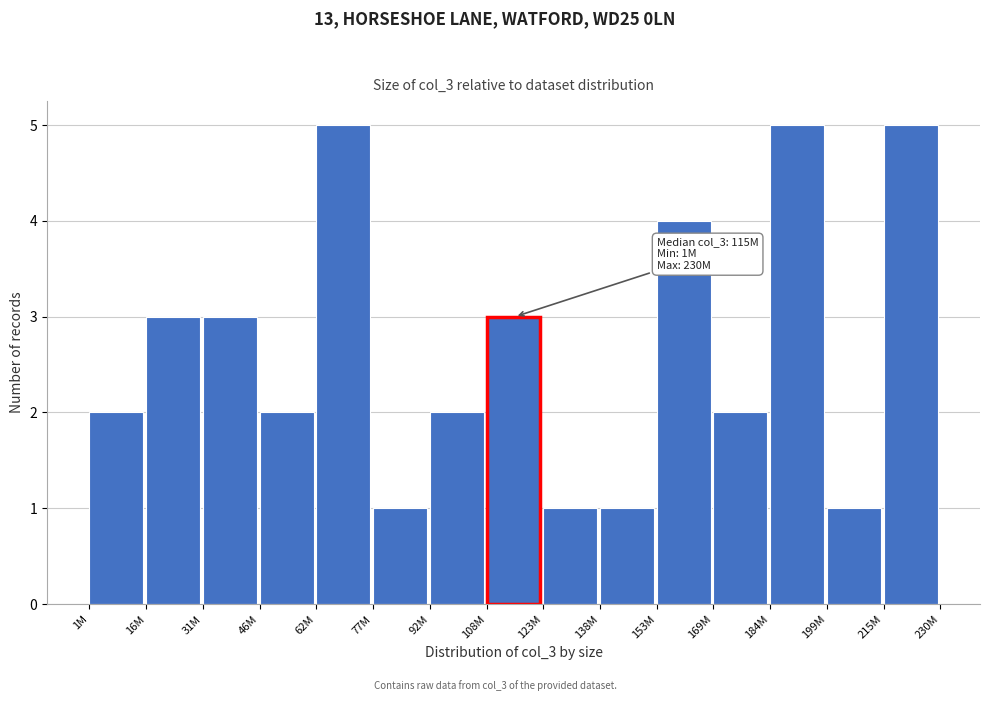

Reading left to right, list all the values displayed in this chart.

2	3	3	2	5	1	2	3	1	1	4	2	5	1	5